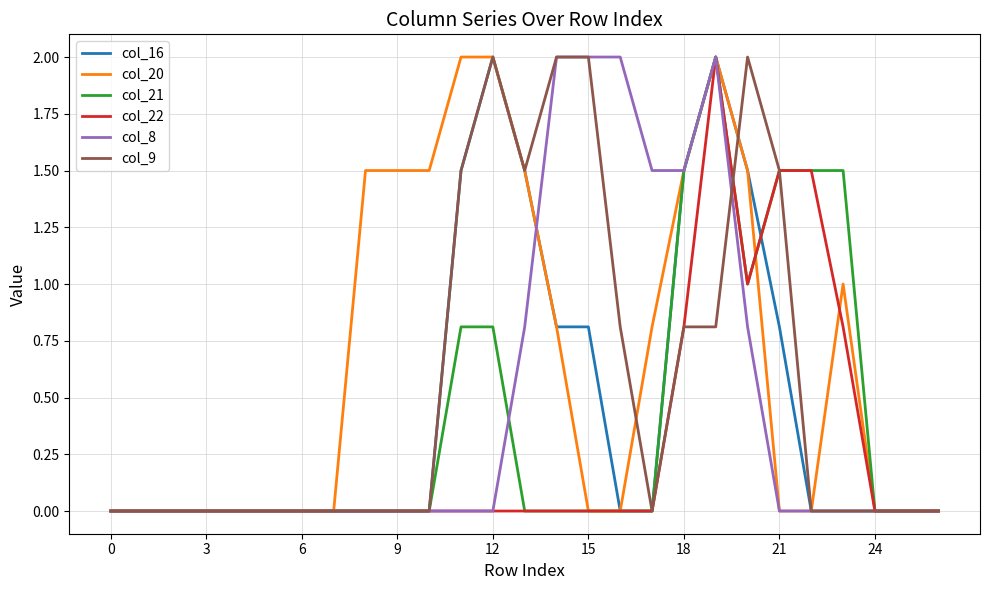

What is the maximum value for col_21?

2.0